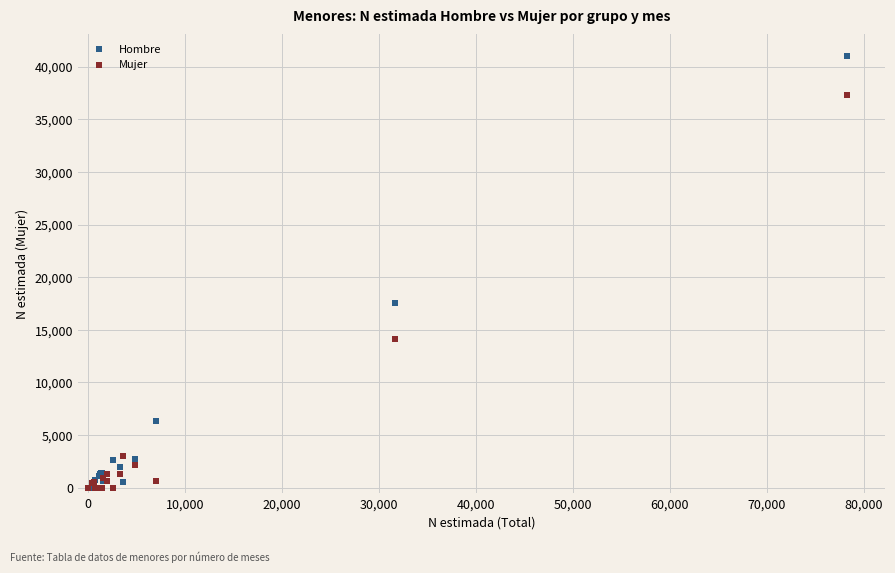

Across all series, what Y value is closest to 20501?

17501